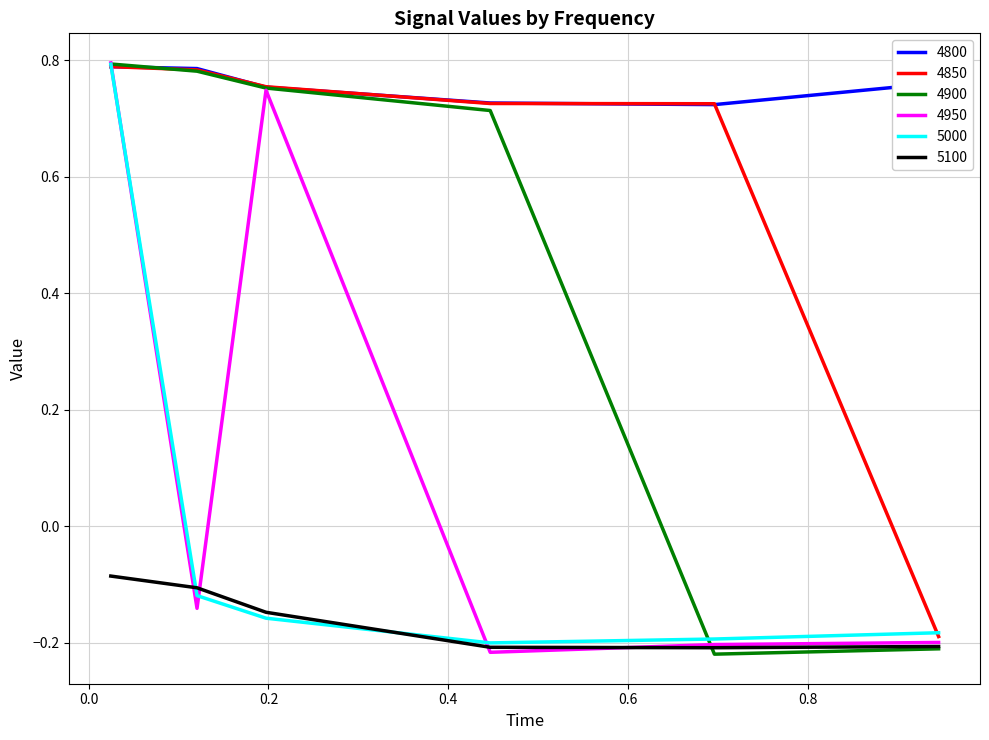

Which series has the largest total across all categories?

4800